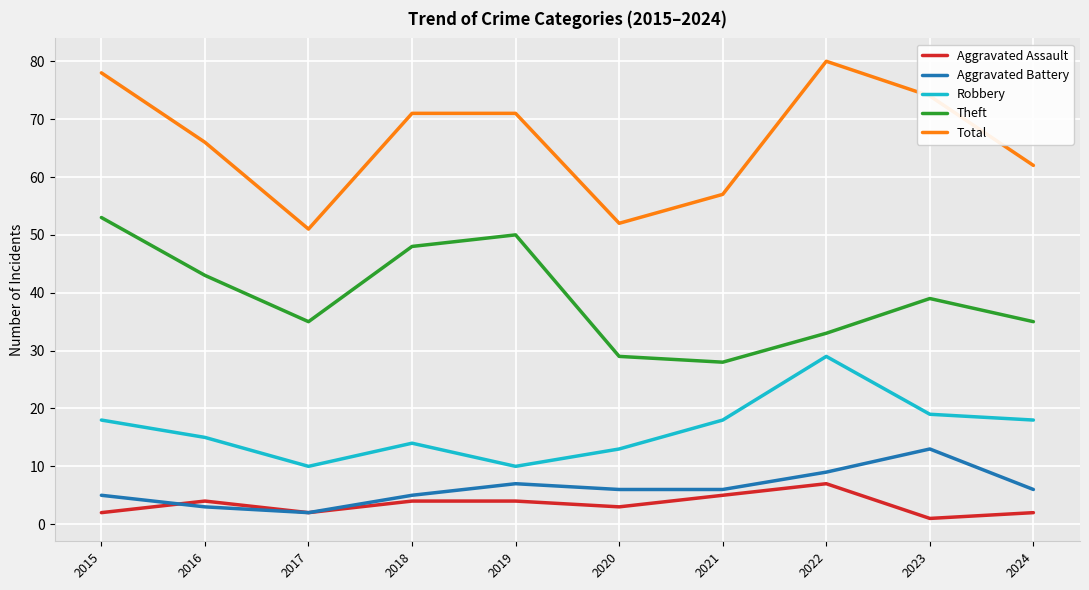

Rank the series by their maximum value, from highest to lowest.

Total, Theft, Robbery, Aggravated Battery, Aggravated Assault